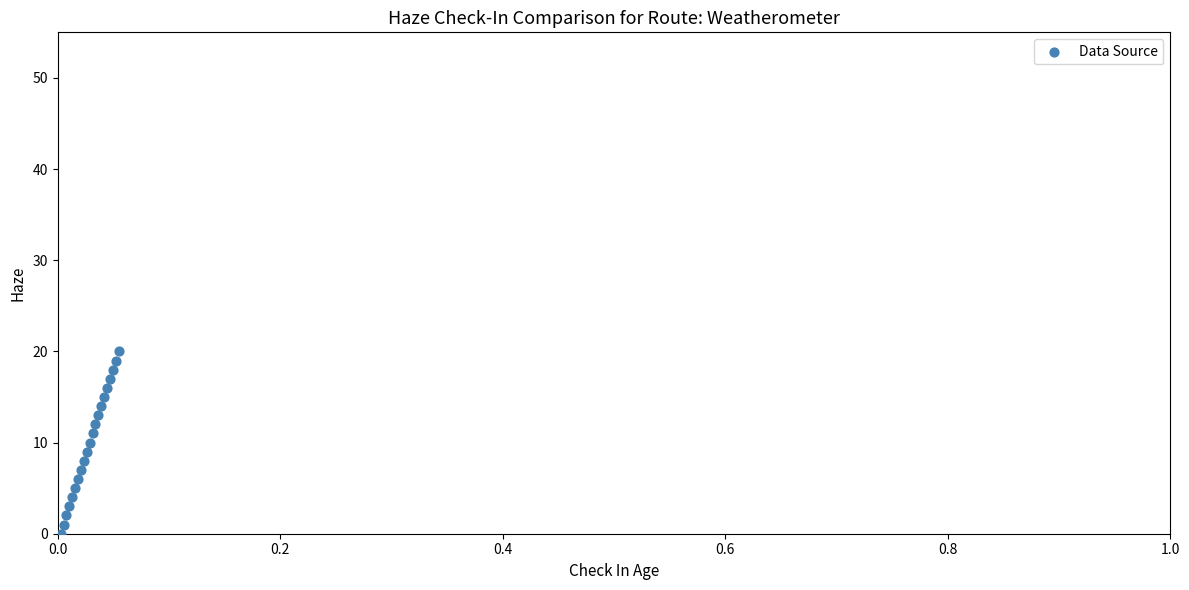

What is the range of Y values (max minus min)?

20